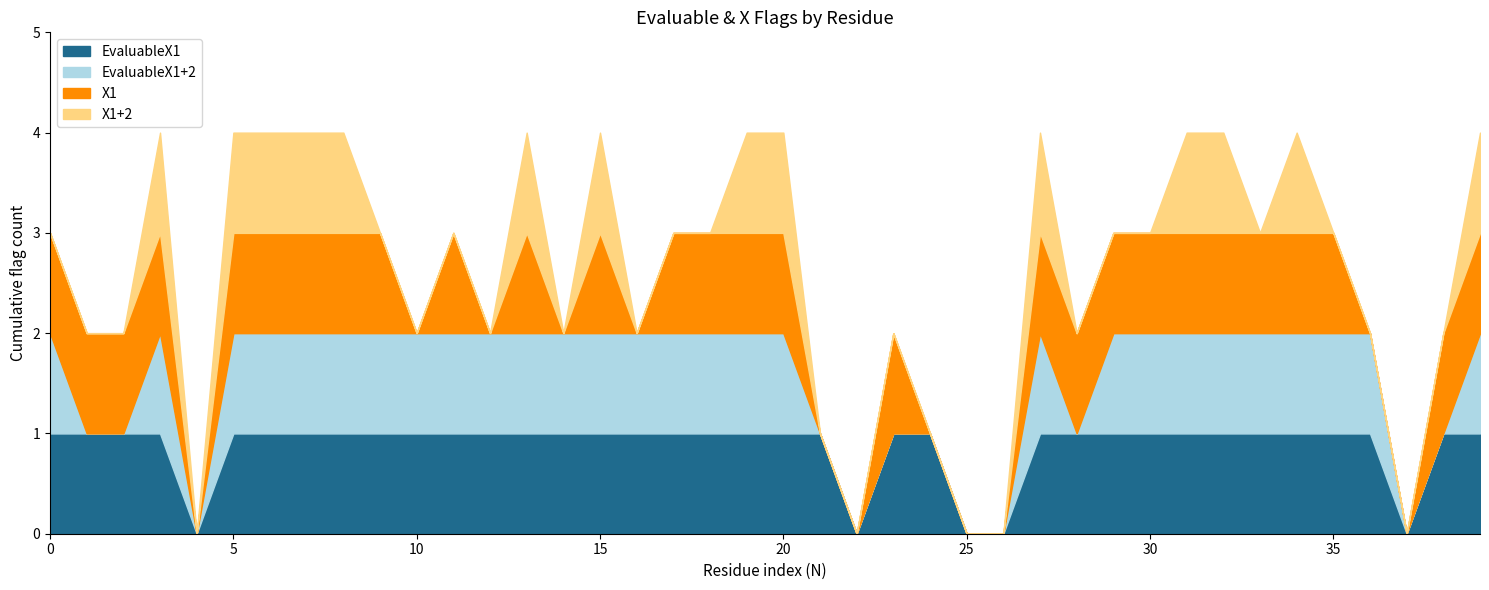

At which category does X1 reach its first local valley?

4